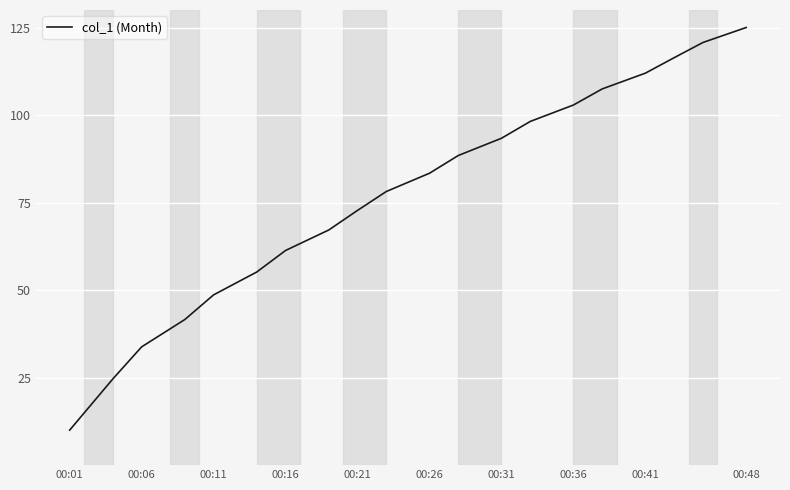

What is the difference between the maximum and minimum values?

115.0